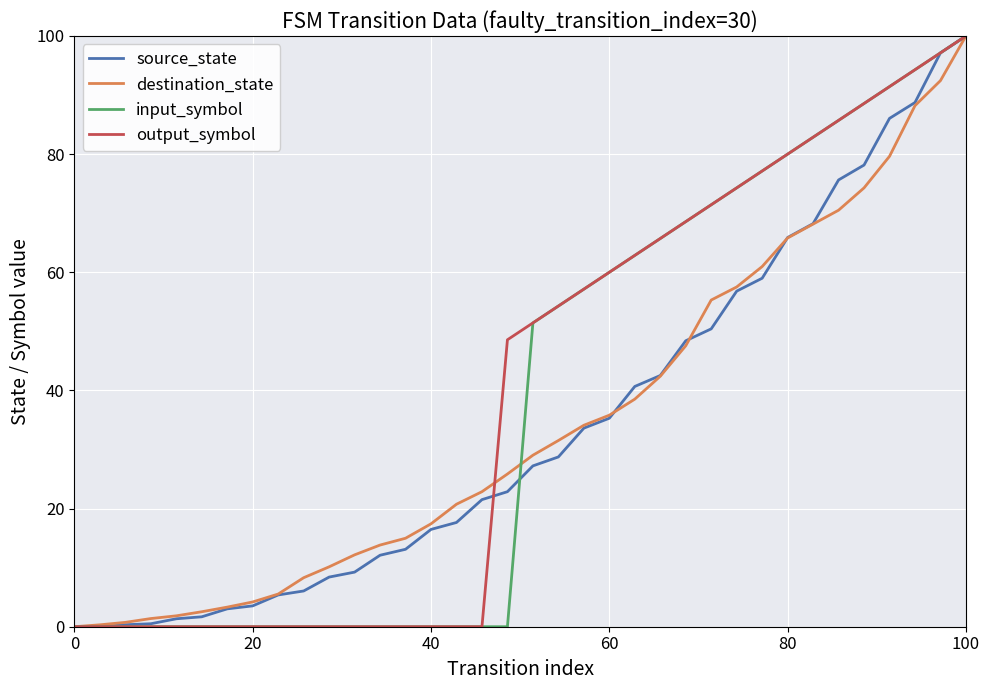

How many lines are shown in the chart?

4